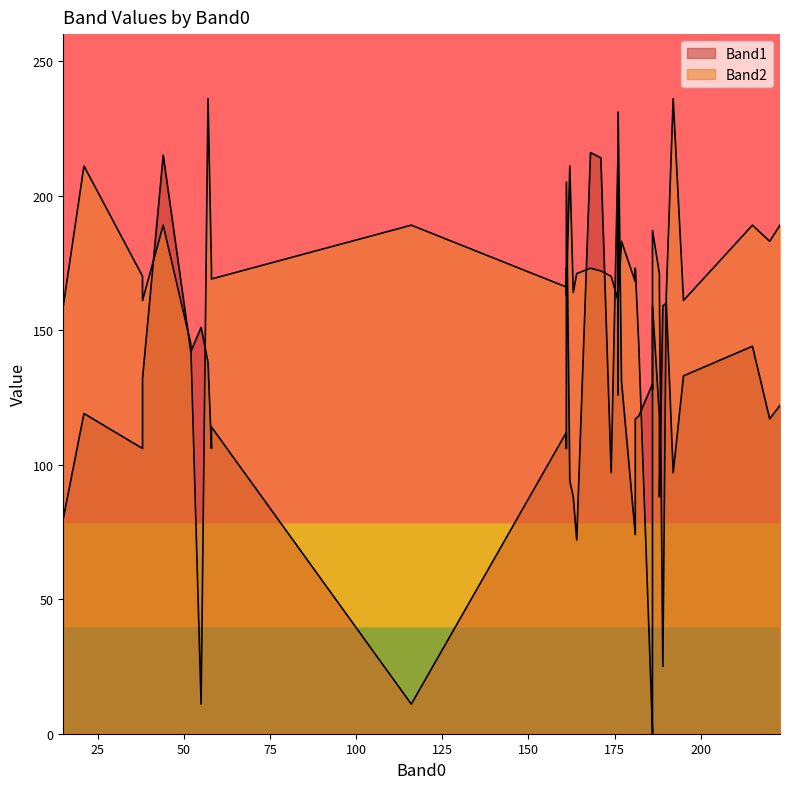

What is the difference between the maximum and minimum values in the Band1 series?

220